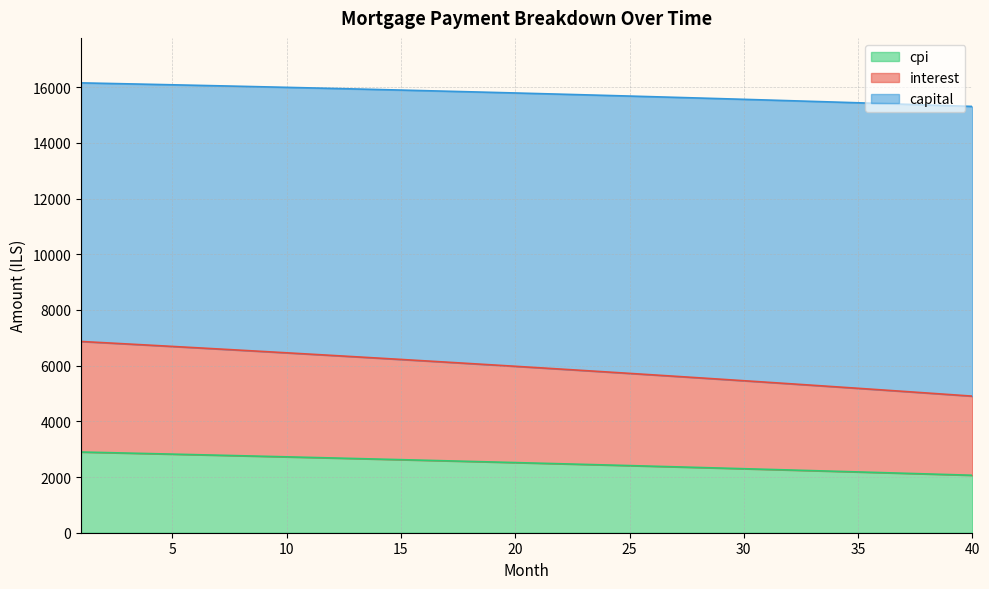

True or false: capital and interest cross at least once.

False